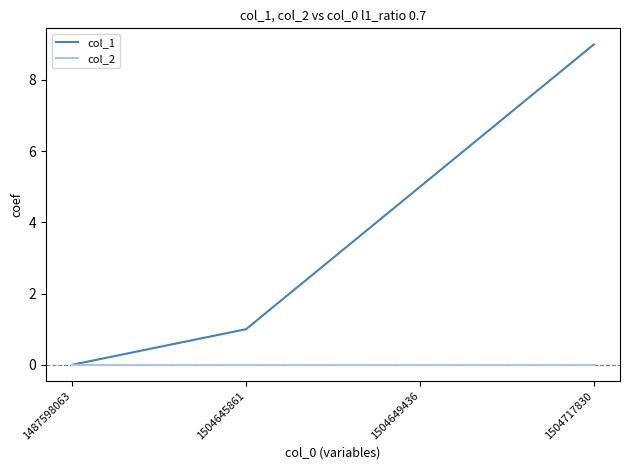

Reading right to left, extract all data points from this chart.

col_1: 9	5	1	0
col_2: 0	0	0	0